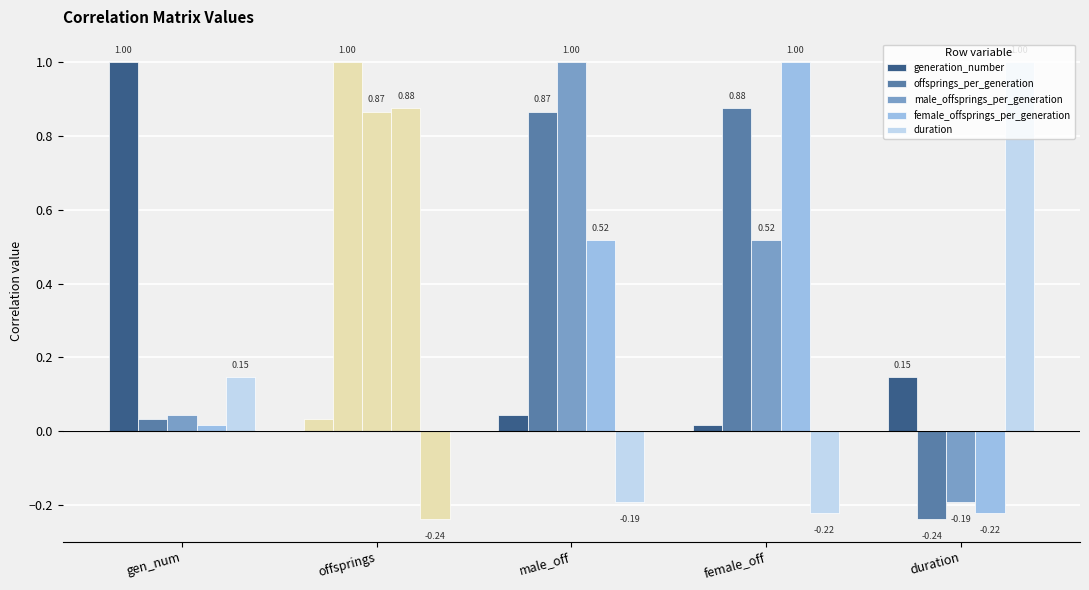

The value of offsprings_per_generation at duration is -0.3. True or false?

False